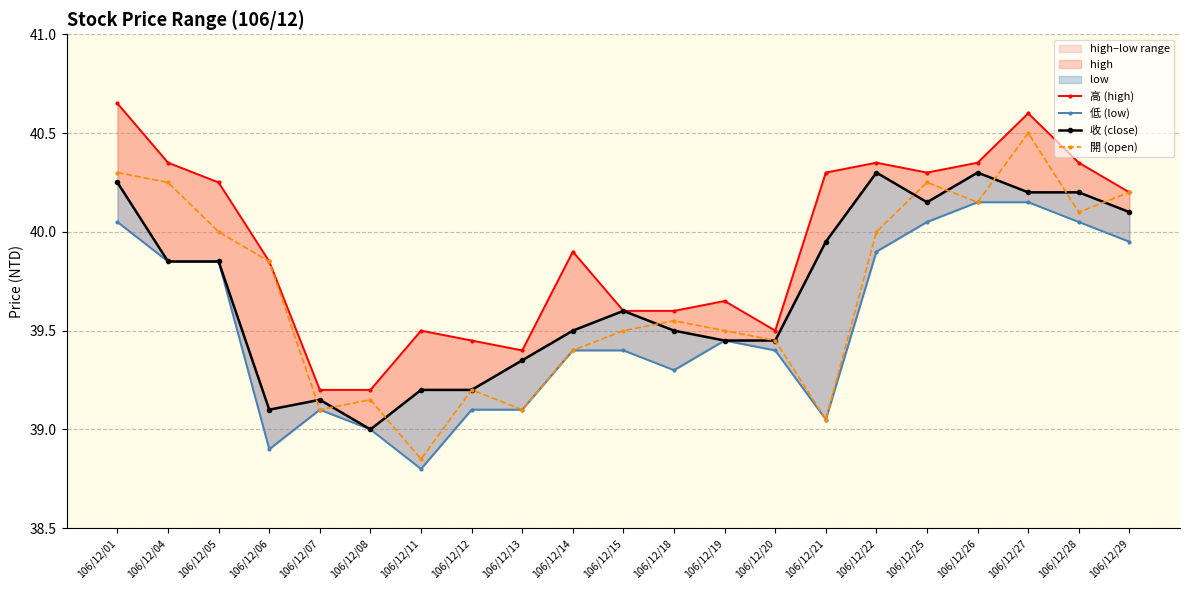

Rank the series by their maximum value, from highest to lowest.

高 (high), 開 (open), 收 (close), 低 (low)